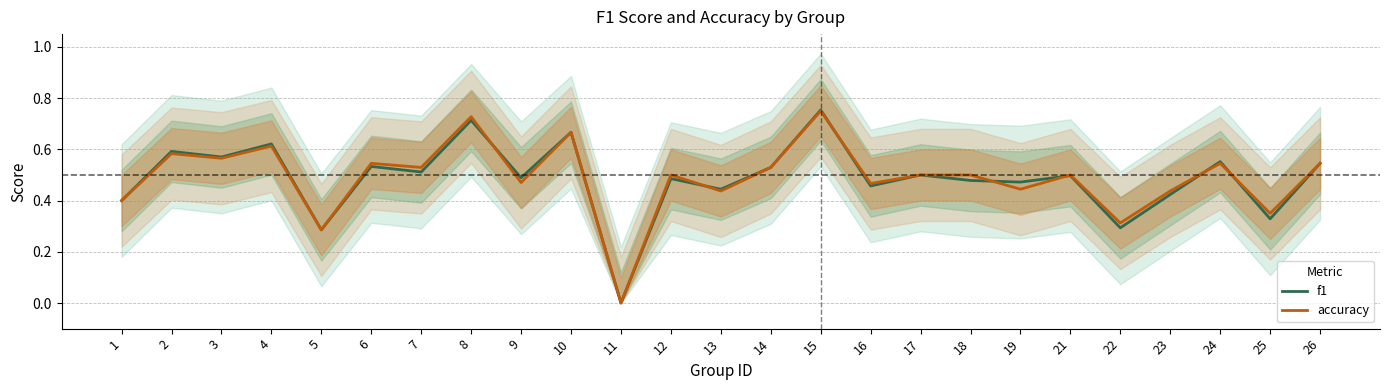

Between 8 and 12, which series saw the biggest shift?

f1